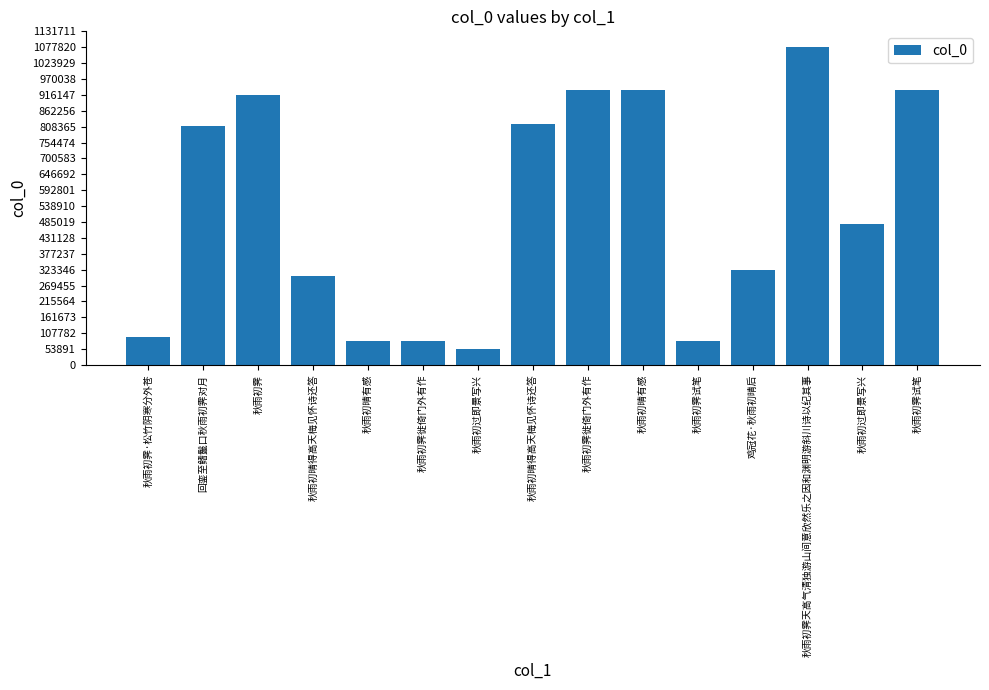

How many data points are less than 478897?

7